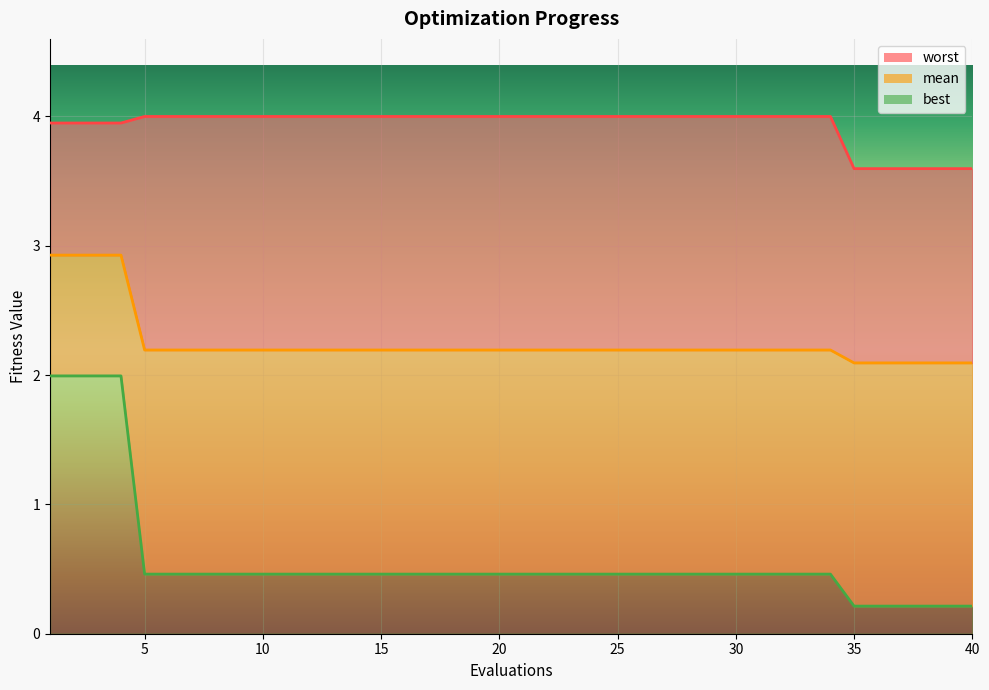

What is the approximate value of worst at 36?

3.6